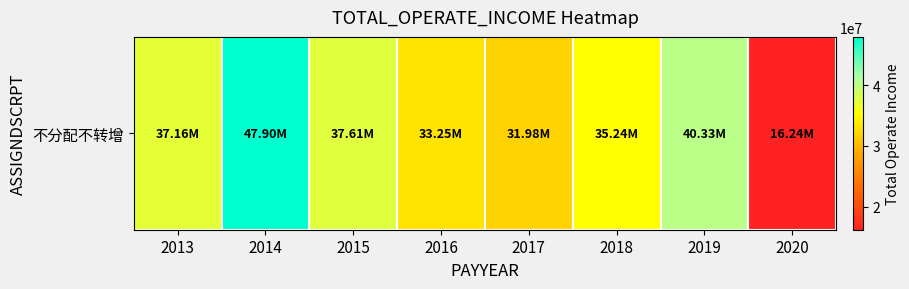

Between 2013 and 2019, which is larger?

2019